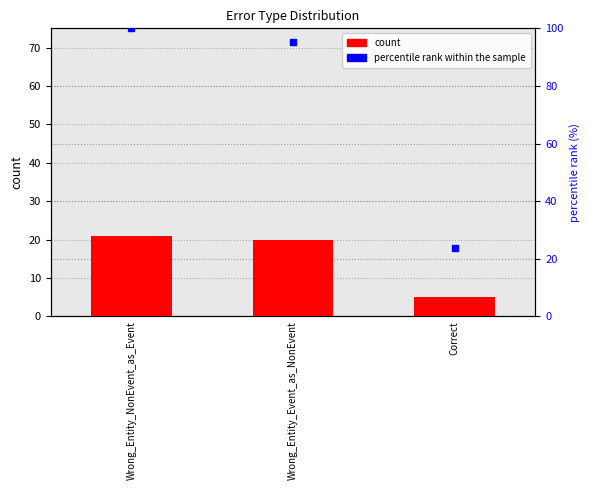

Which series contains the lowest Y value?

count